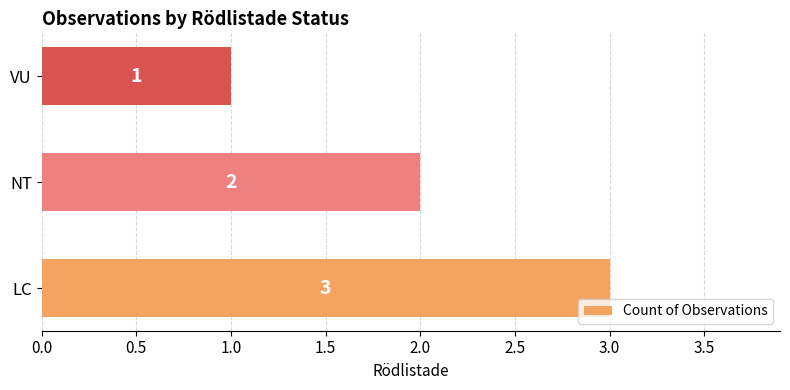

Where is the data nearest to the value 2?

NT